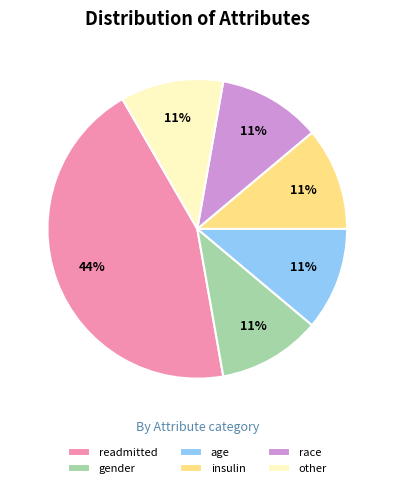

To the nearest percent, what percentage of the pie is other?

11%